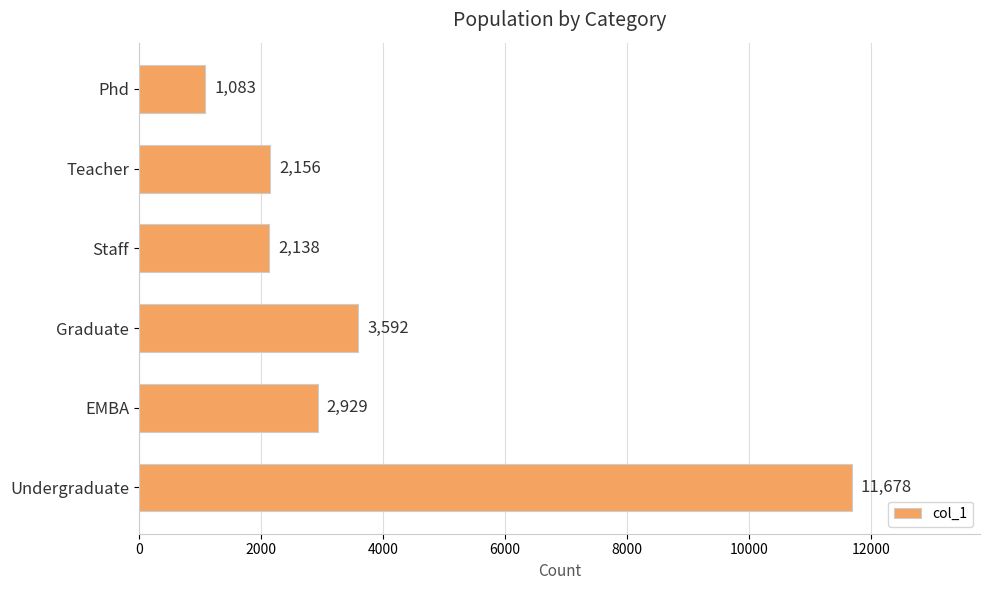

List the labels in order of value, largest first.

Undergraduate, Graduate, EMBA, Teacher, Staff, Phd